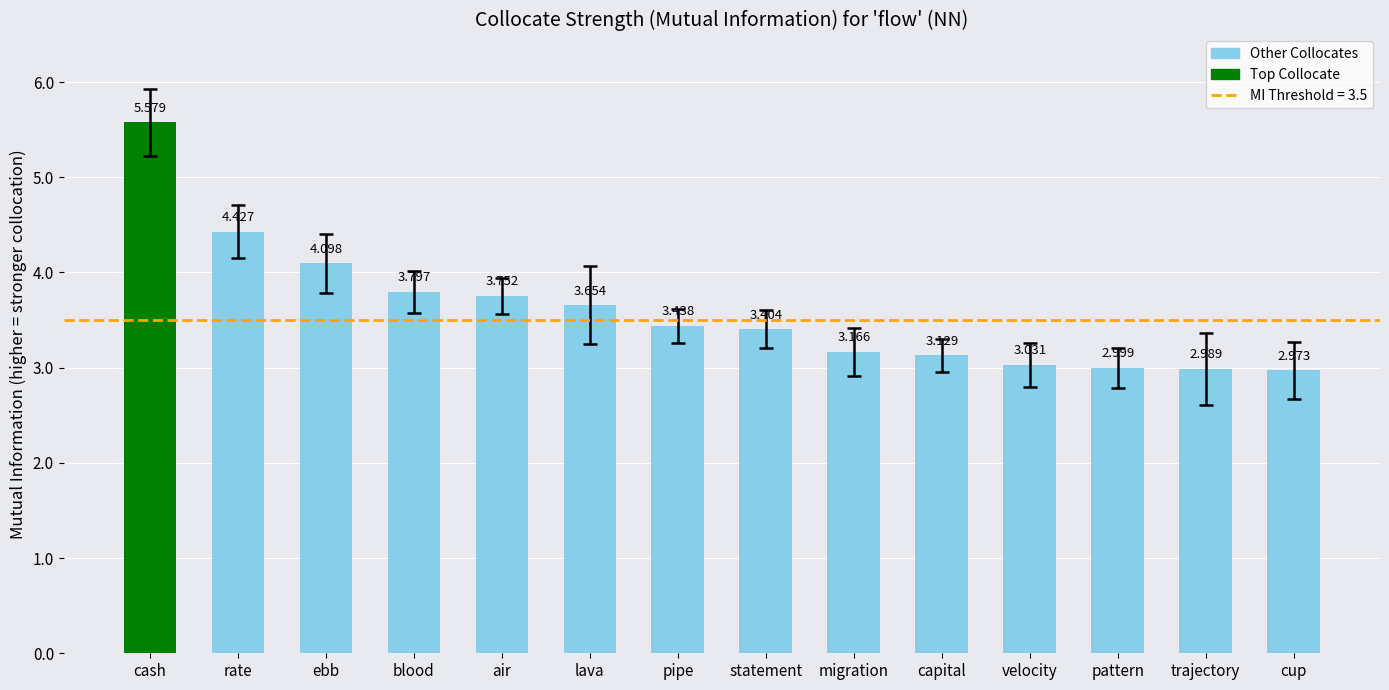

What is the label of the 1st bar from the right?

cup